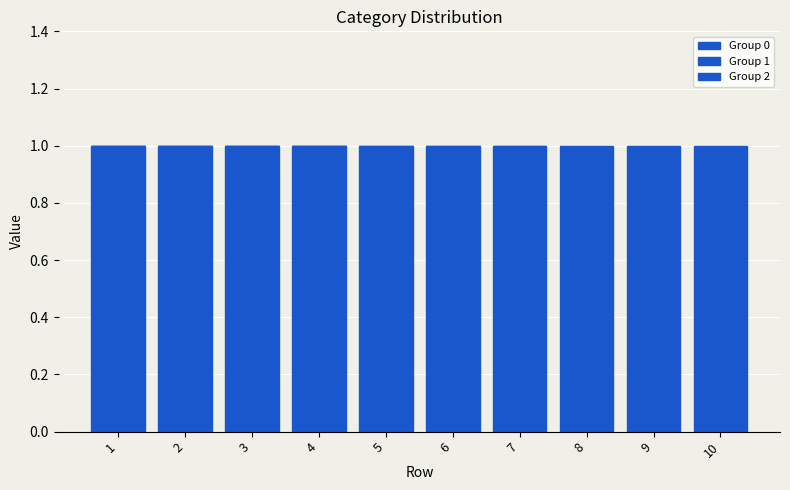

How many categories are shown in the chart?

10